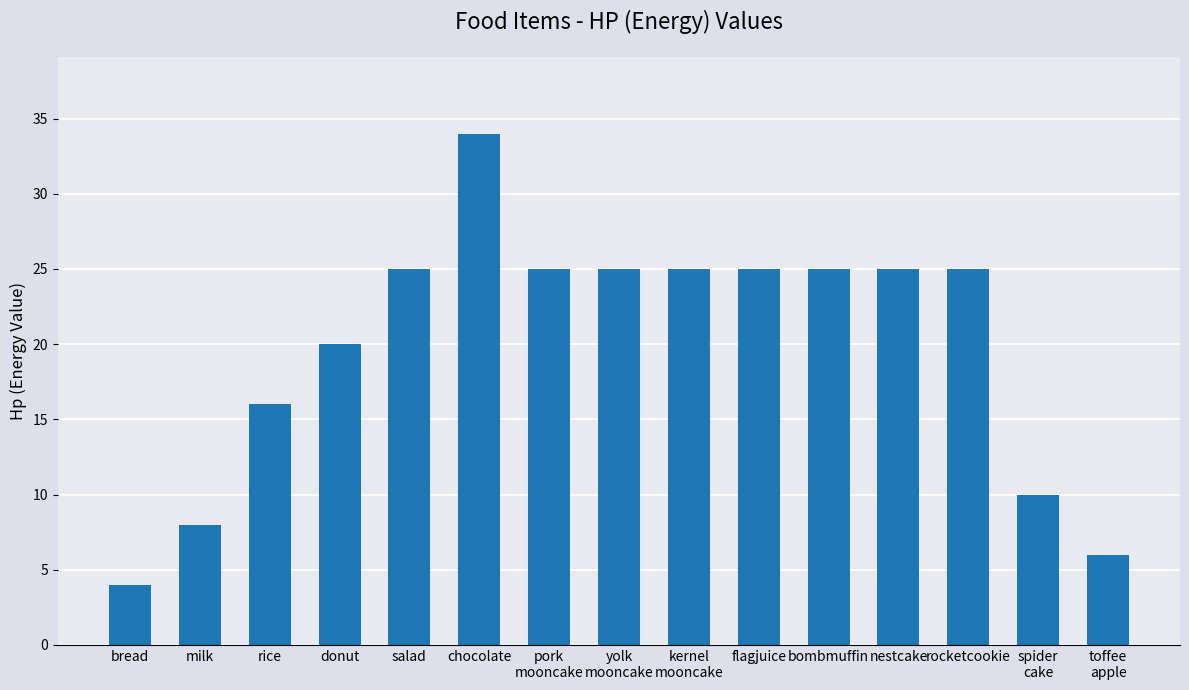

The value at nestcake is 25. True or false?

True